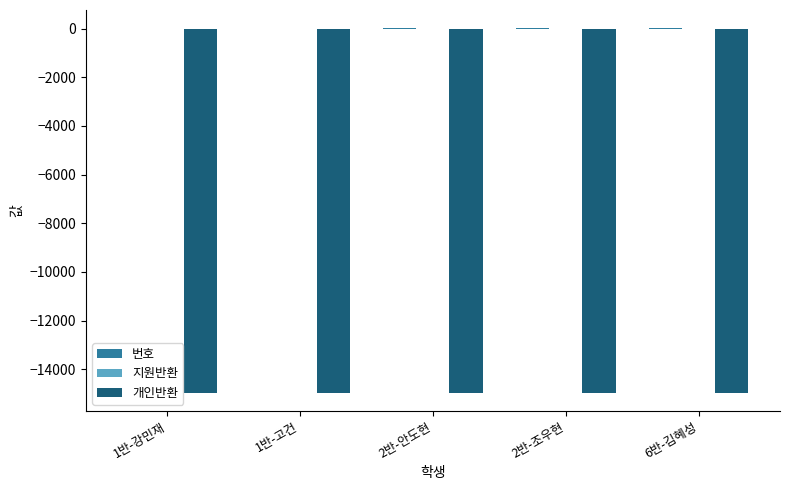

How many groups of bars are there?

5